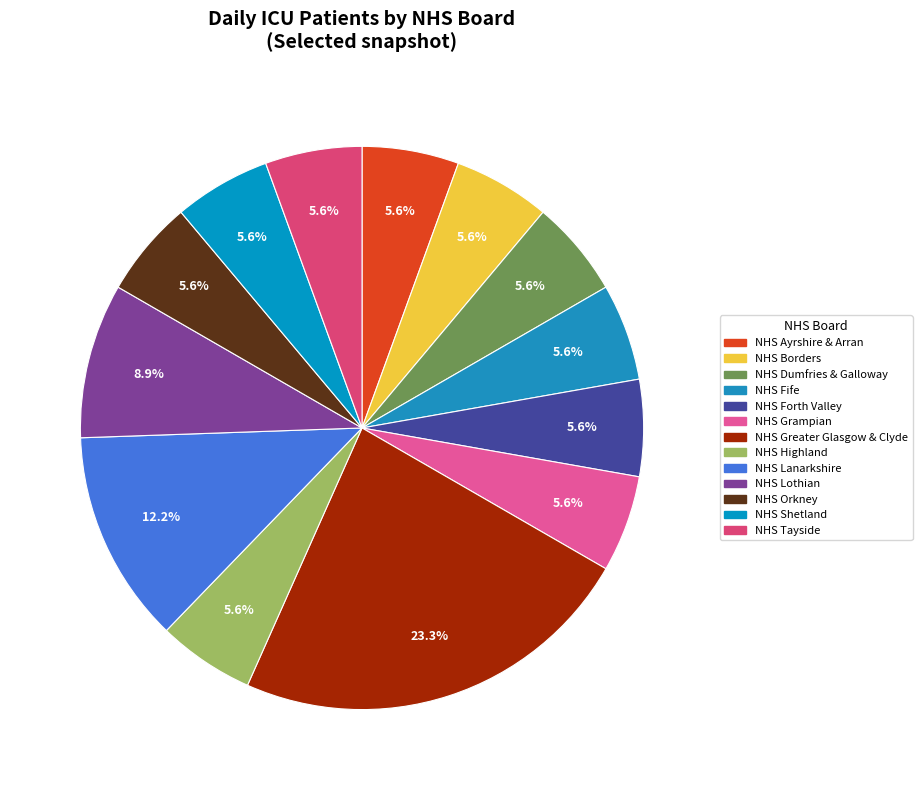

Does NHS Greater Glasgow & Clyde account for over 50% of the chart?

No